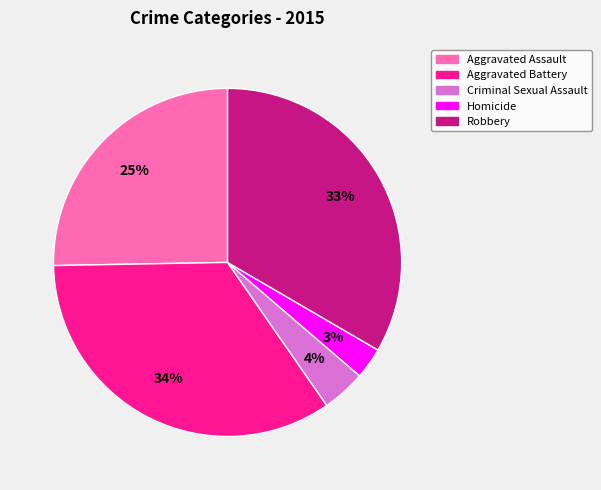

To the nearest percent, what is the difference between the largest and smallest slice percentages?

31%